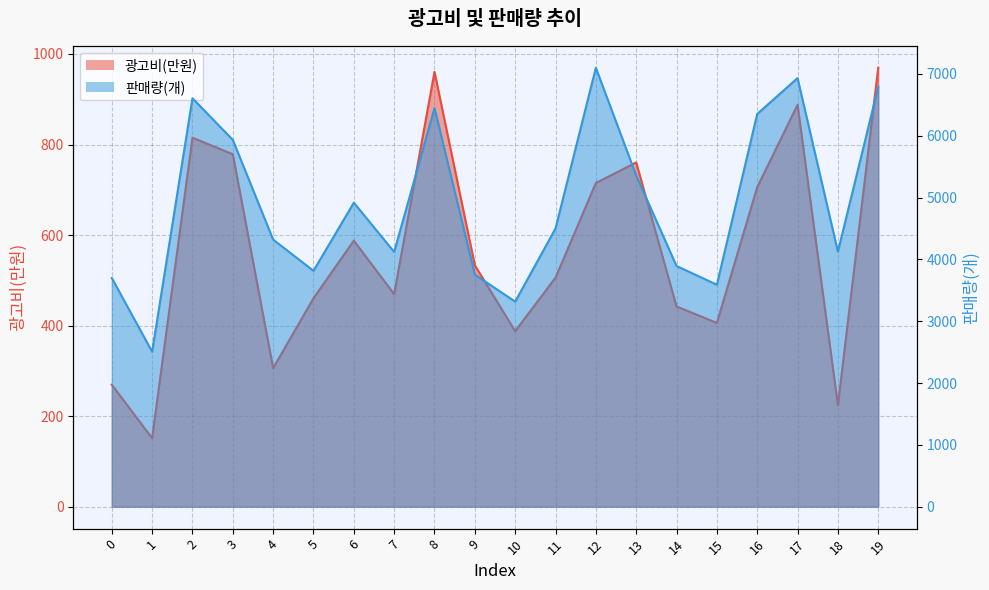

What is the value of the 광고비(만원) point at the 7th from the left?

587.7